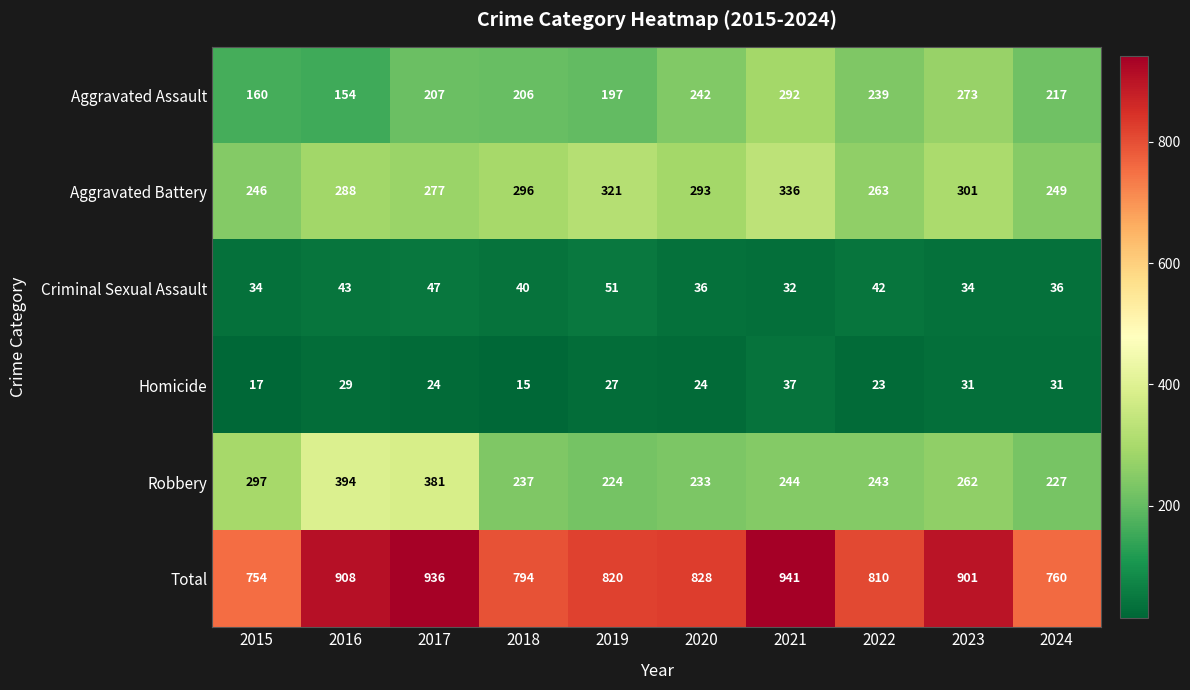

What is the lowest value of the Homicide series?

15